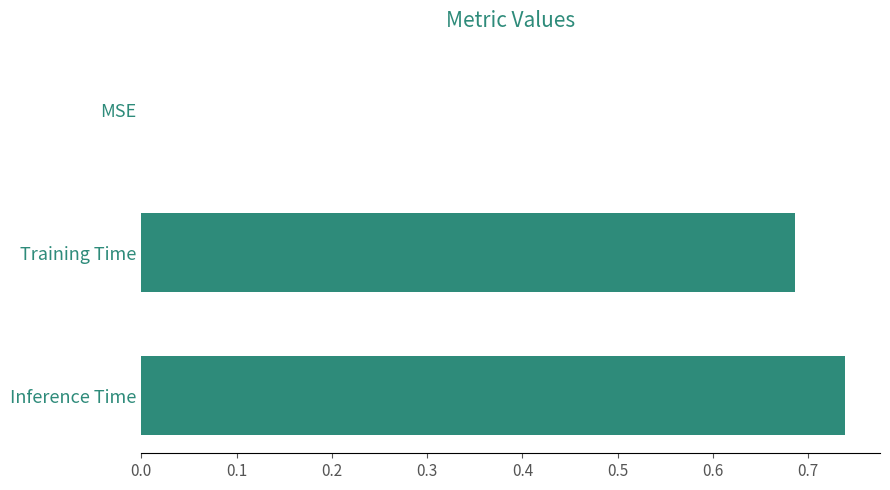

How many distinct data groups are displayed?

1